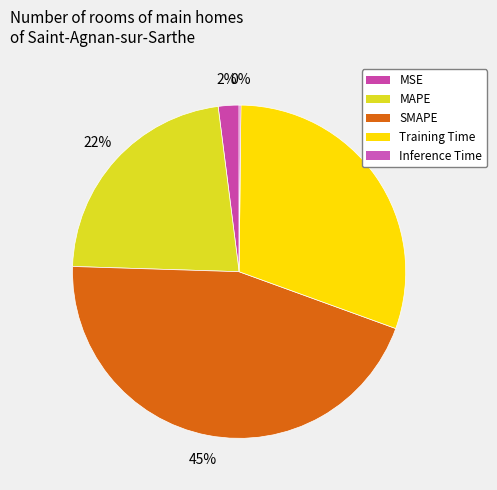

Which slice is the smallest?

Inference Time